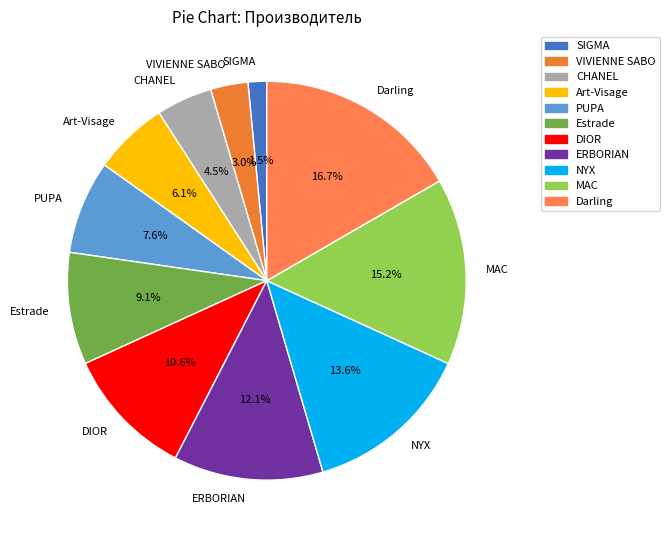

How much of the chart is everything except DIOR?

89.4%